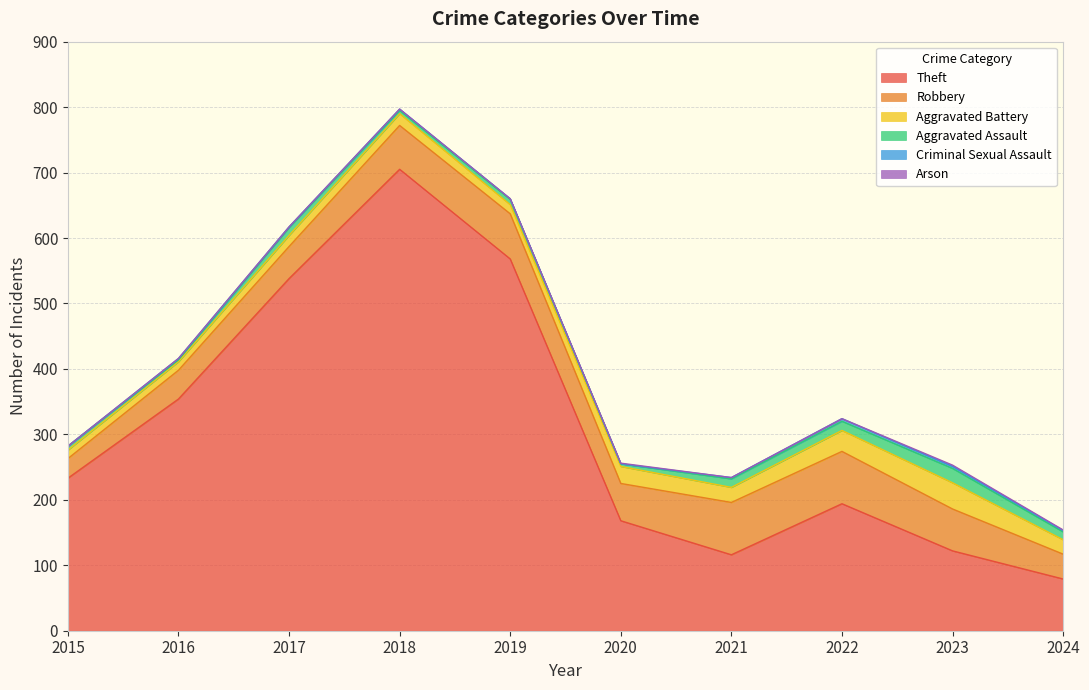

Between 2020 and 2018, which is larger?

2018